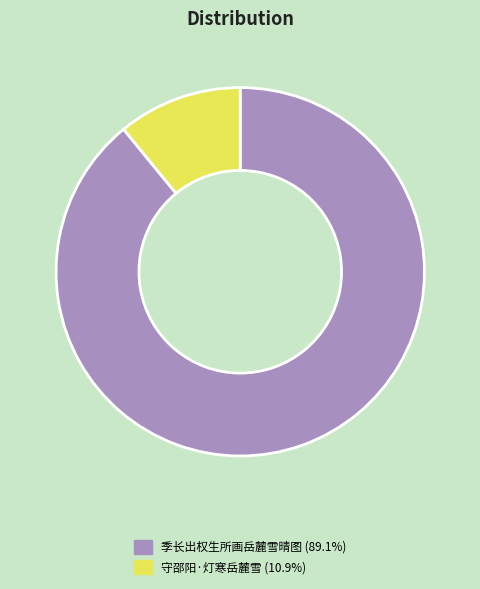

Does 季长出权生所画岳麓雪晴图 (89.1%) account for over 50% of the chart?

Yes